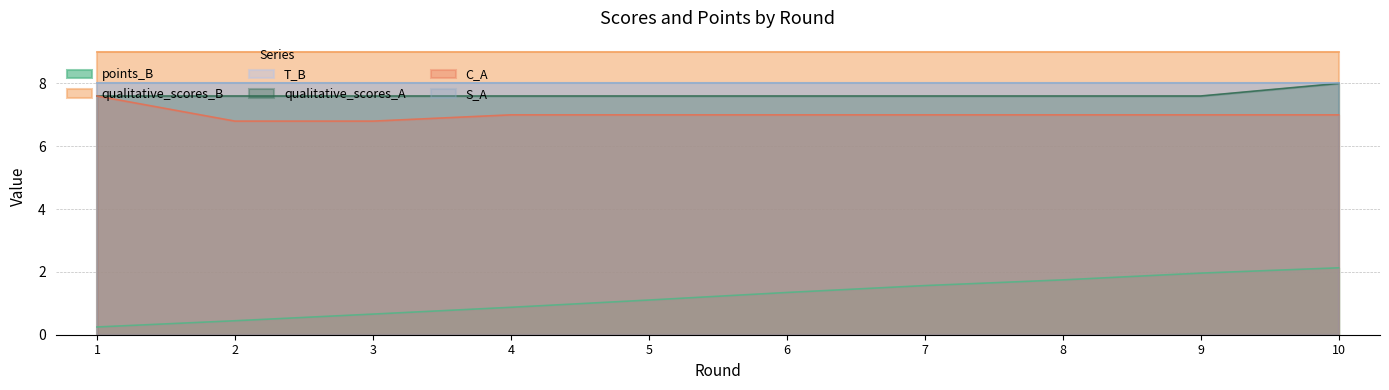

Which category has the highest value across all series?

10